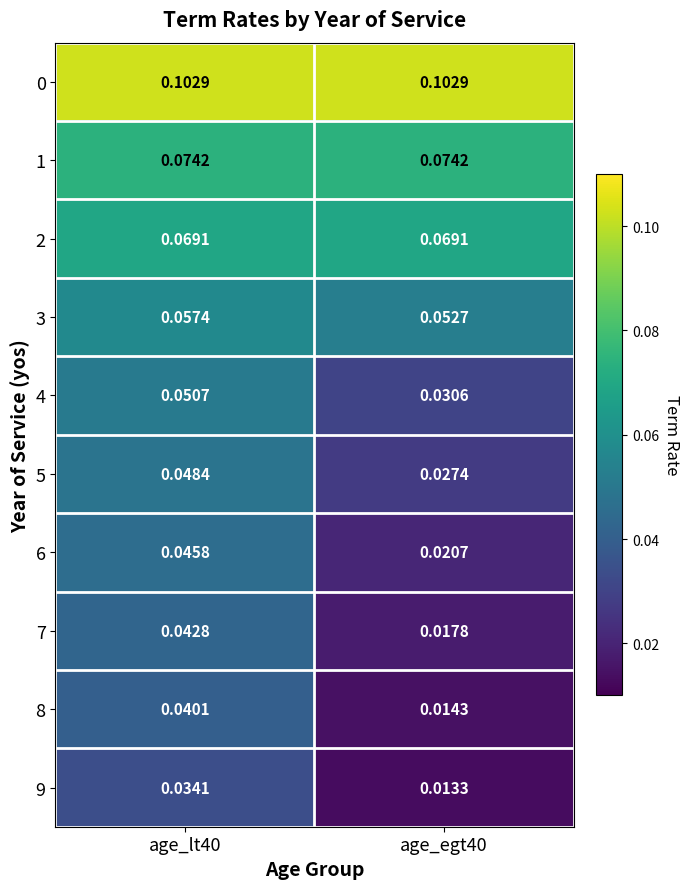

At which category is the sum across all series the highest?

age_lt40